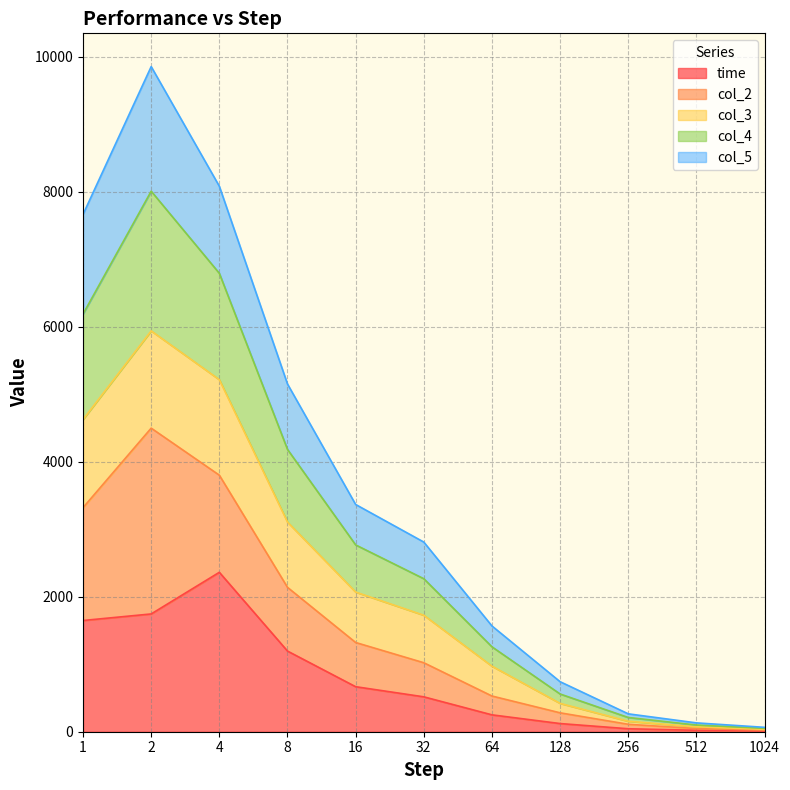

What is the highest value of the time series?

2362